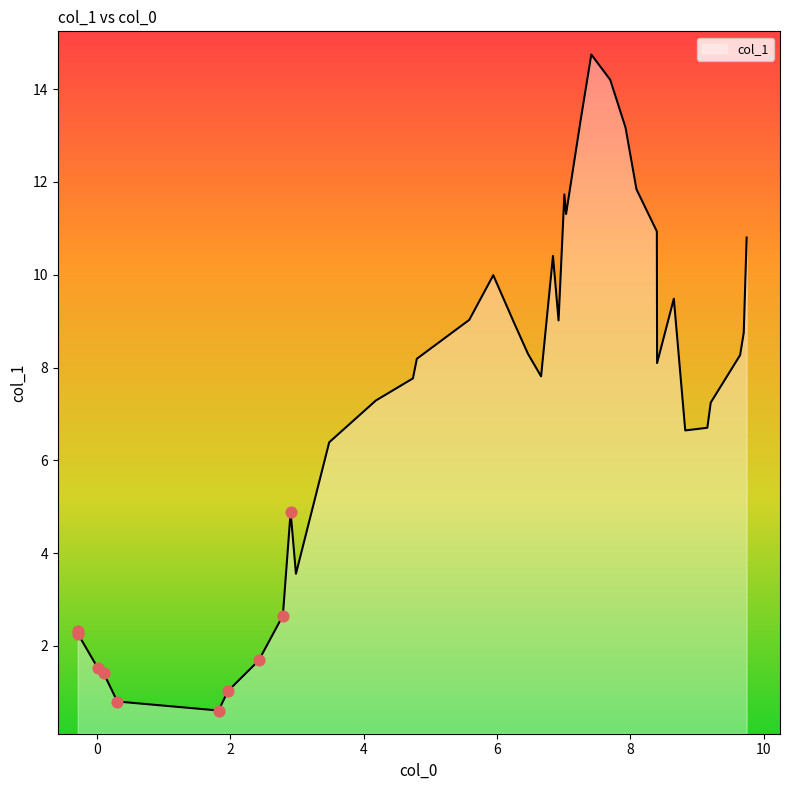

What is the maximum value shown in the chart?

14.7